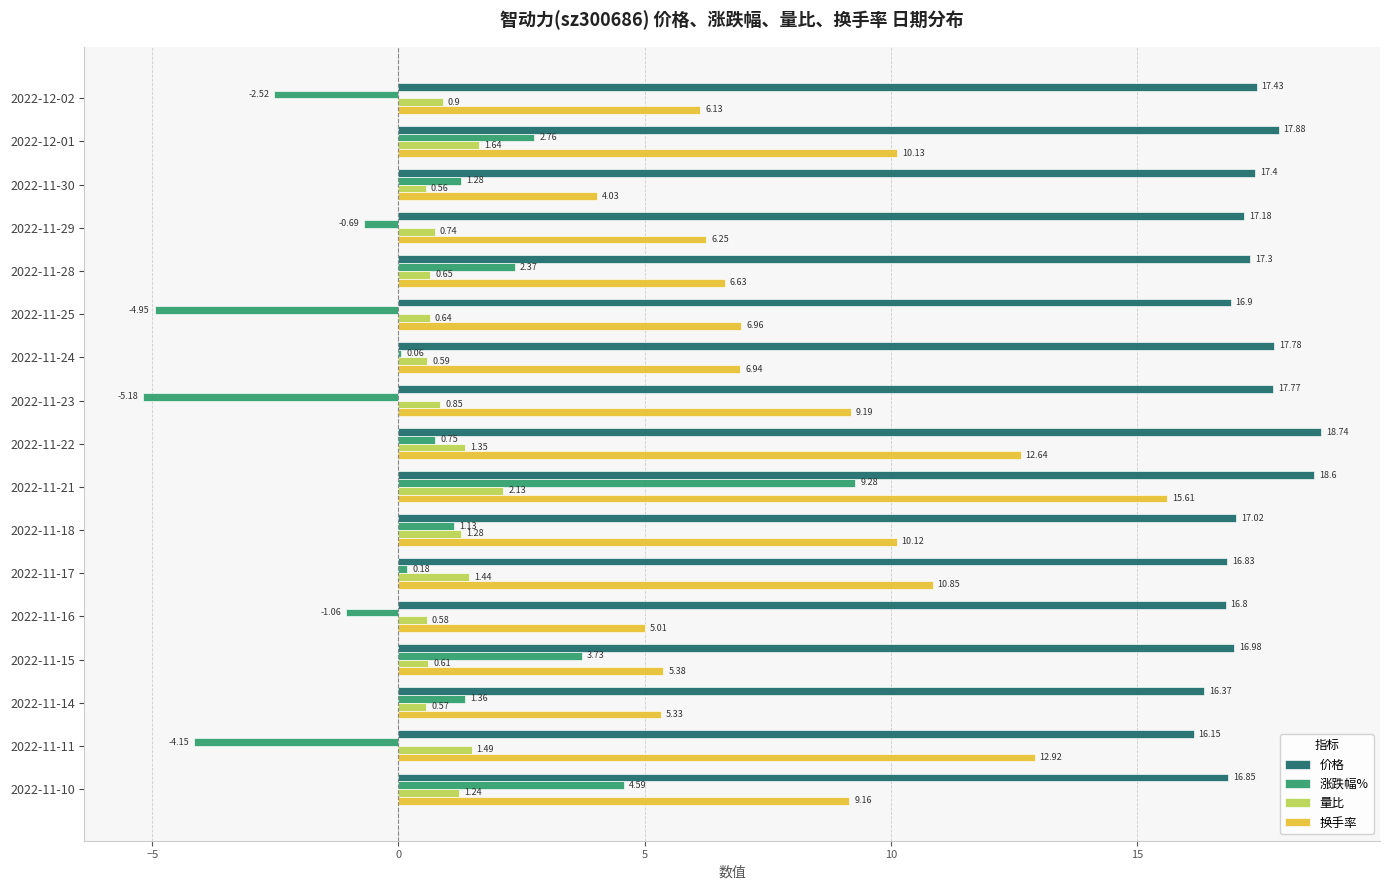

What is the sum of all 换手率 values?

143.3